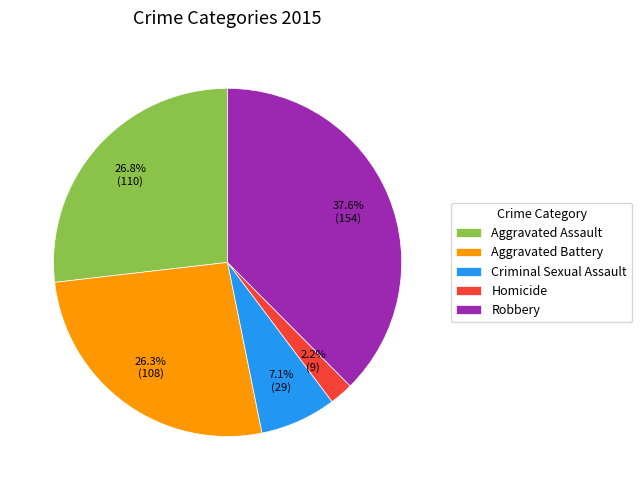

Does Homicide represent more than half of the total?

No